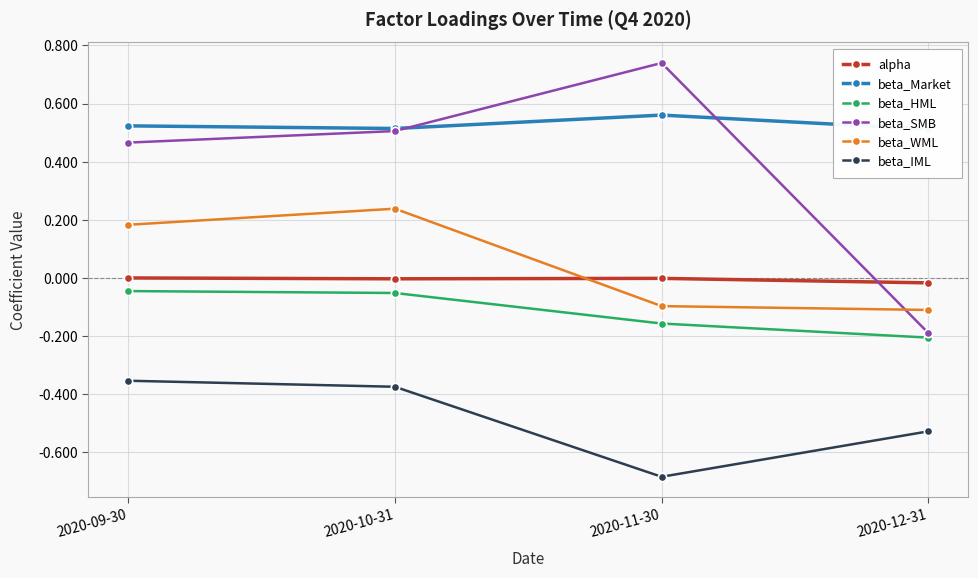

What are all the series names shown in the legend?

alpha, beta_Market, beta_HML, beta_SMB, beta_WML, beta_IML